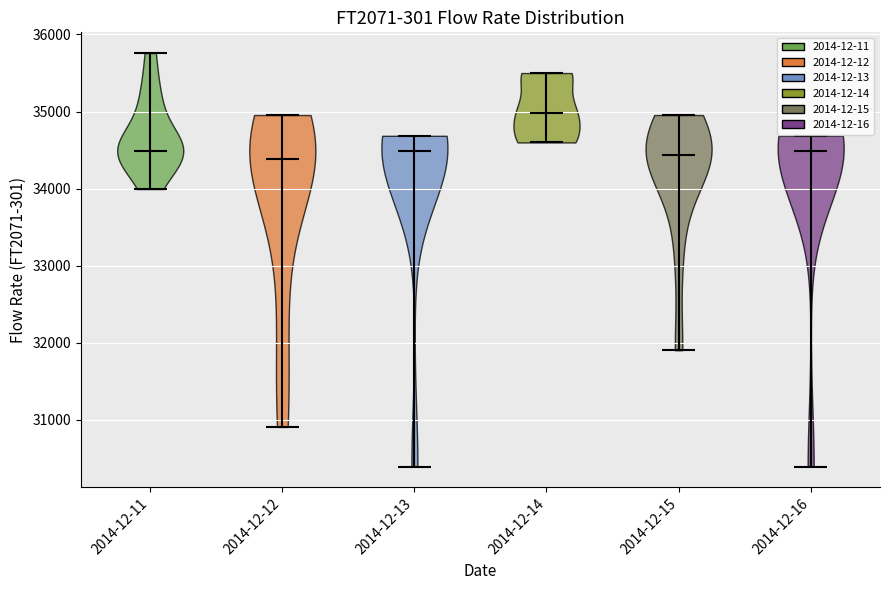

What is the highest point the violin for 2014-12-15 reaches on the y-axis? The values are not printed on the chart, so give them approximately, as read against the axis.

35000